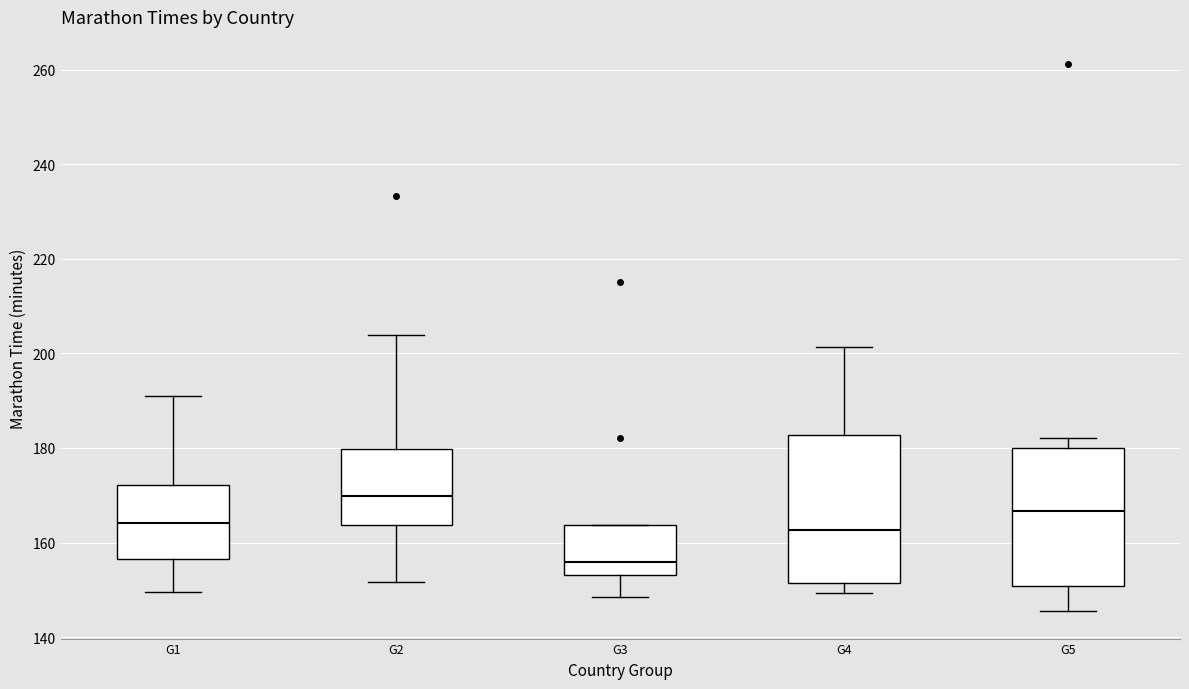

Reading left to right, transcribe this box plot: for each box, give where its median line is, the range the box spans, and where its two whiskers end, as read against the y-axis. The values are not printed on the chart, so give them approximately, as read against the axis.

G1: median 164, box 156 to 172, whiskers 150 to 192
G2: median 170, box 164 to 180, whiskers 152 to 204
G3: median 156, box 154 to 164, whiskers 148 to 164
G4: median 162, box 152 to 182, whiskers 150 to 202
G5: median 166, box 150 to 180, whiskers 146 to 182